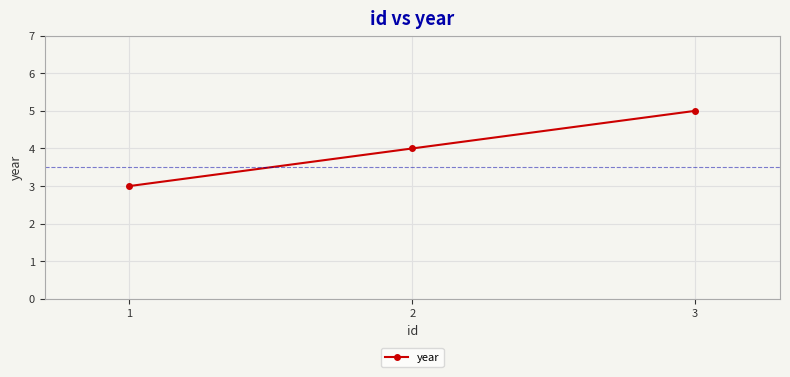

What is the greatest value displayed?

5